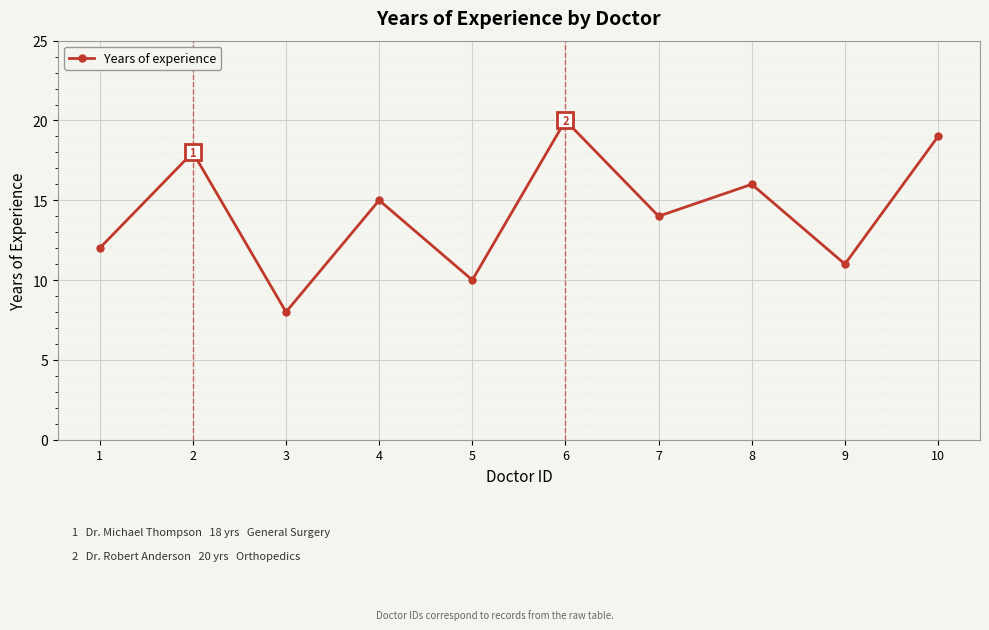

True or false: the data shows 3 at 3.

False